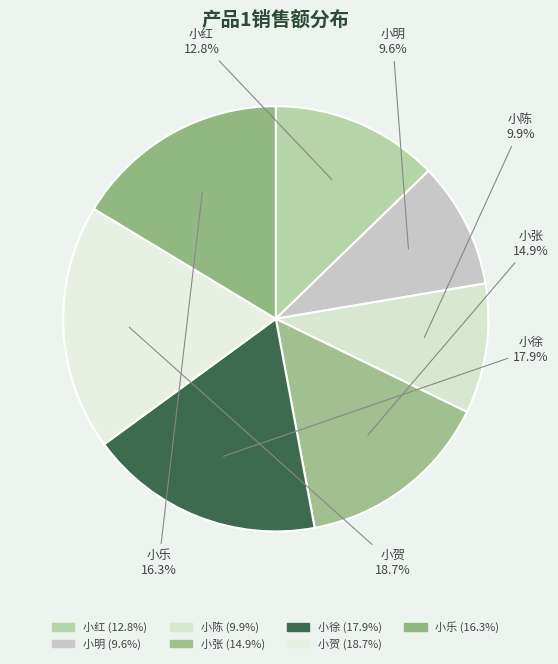

Do 小明 and 小贺 together represent more than half of the pie?

No